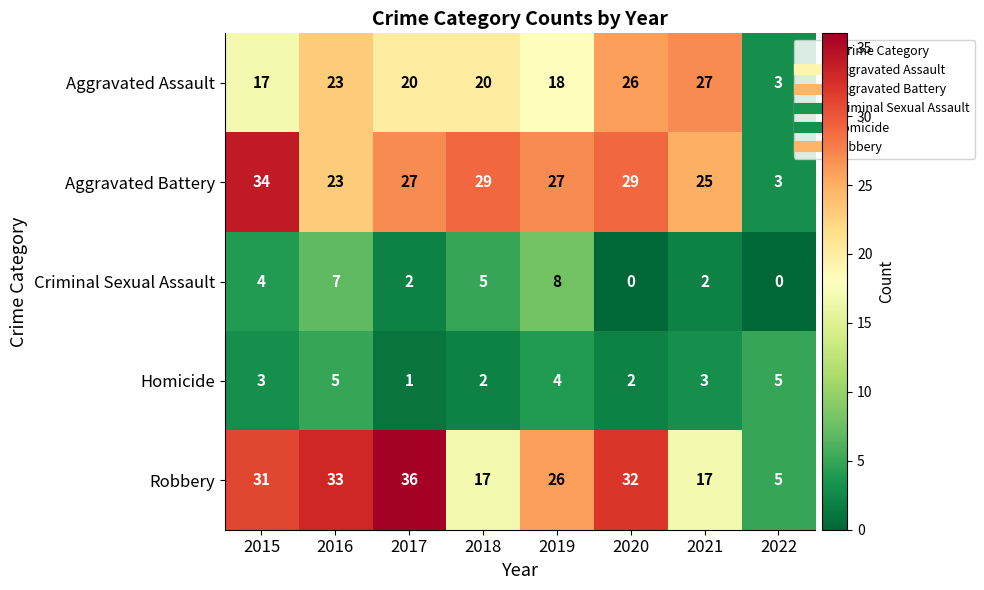

How many data points does each series have?

8